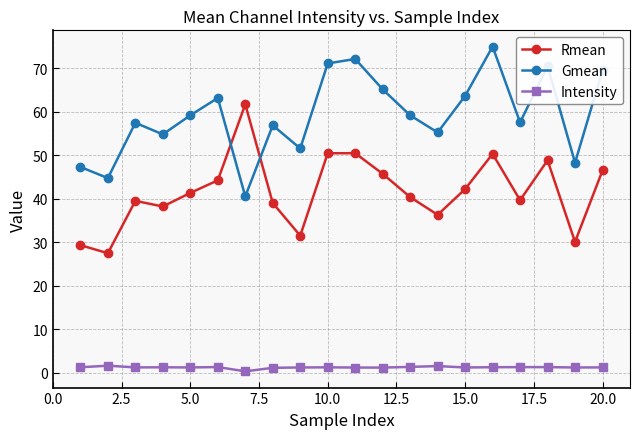

Which series has the largest total across all categories?

Gmean